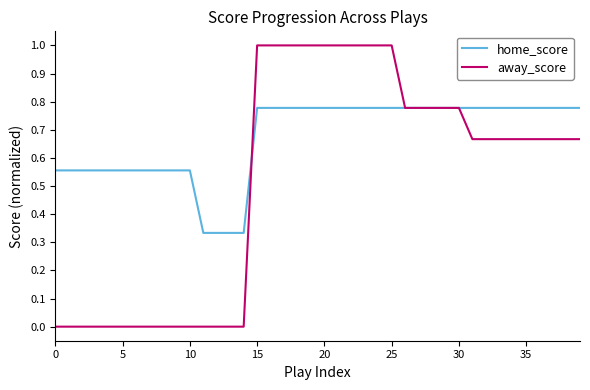

List the series in order of their overall mean, highest first.

home_score, away_score